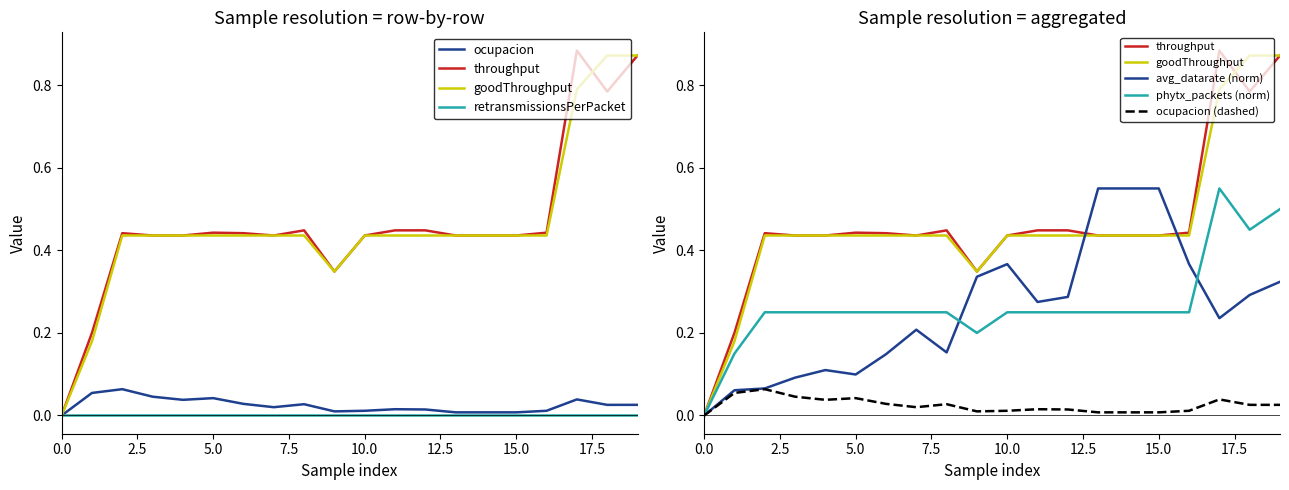

Is the value of goodThroughput at 11 greater than the value of throughput at 14?

No